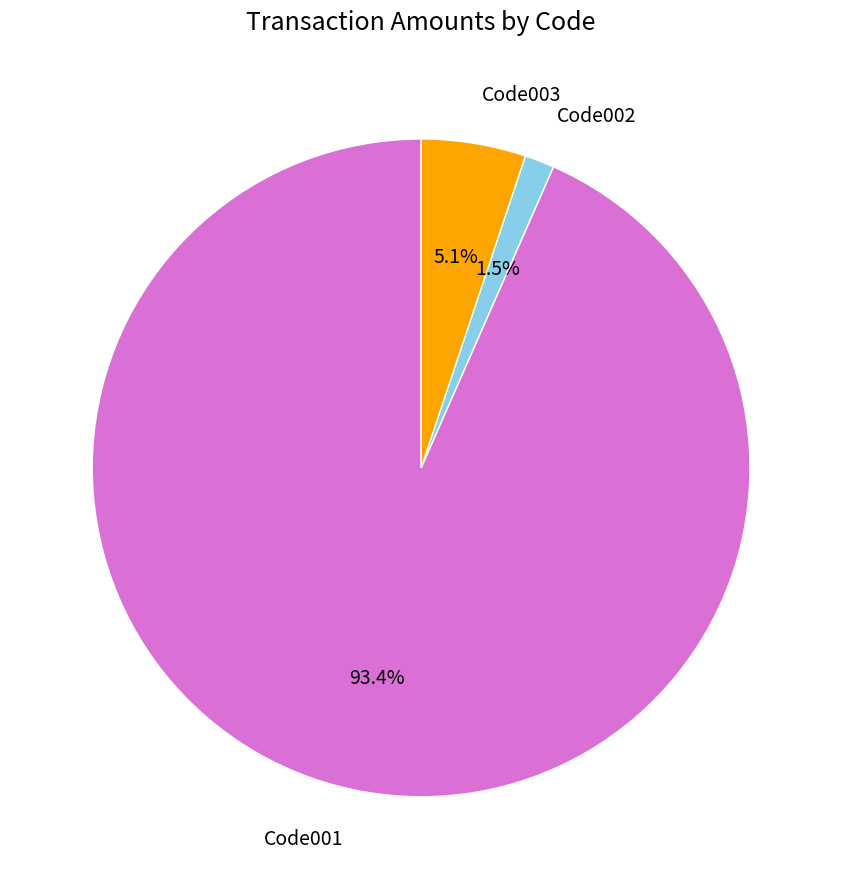

Is there any slice that represents more than half of the pie?

Yes